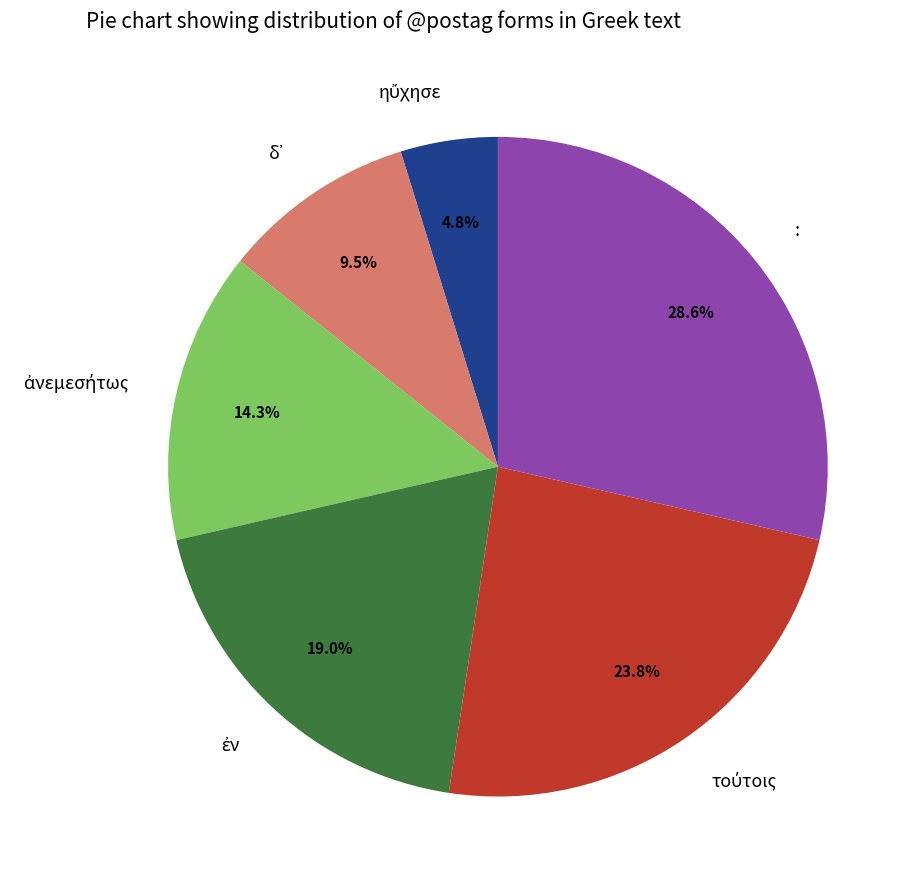

How many segments does this pie chart have?

6